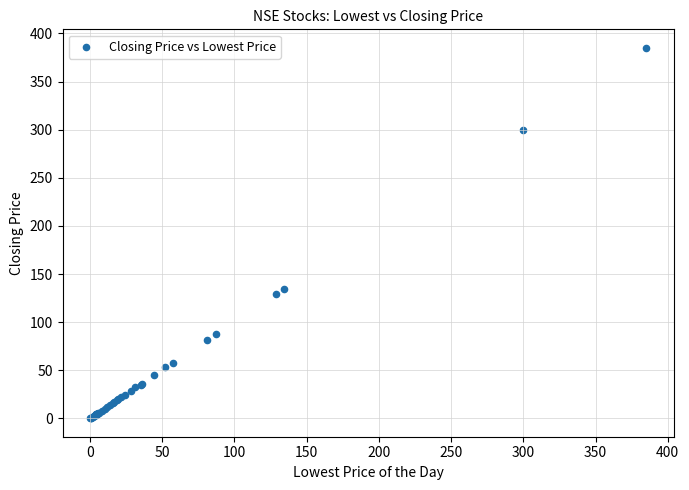

What Y value in the scatter plot is closest to 192?

134.0